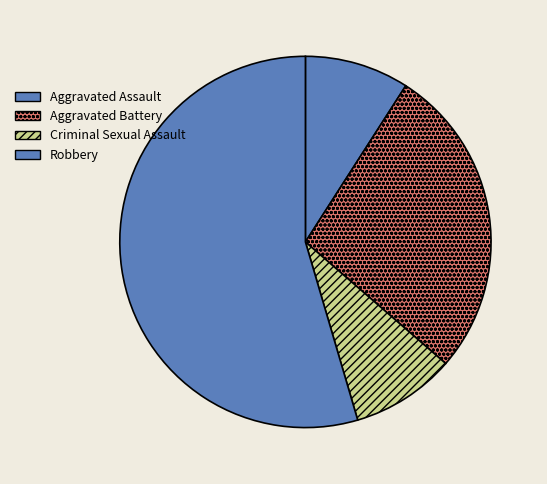

Which slice is the smallest?

Aggravated Assault